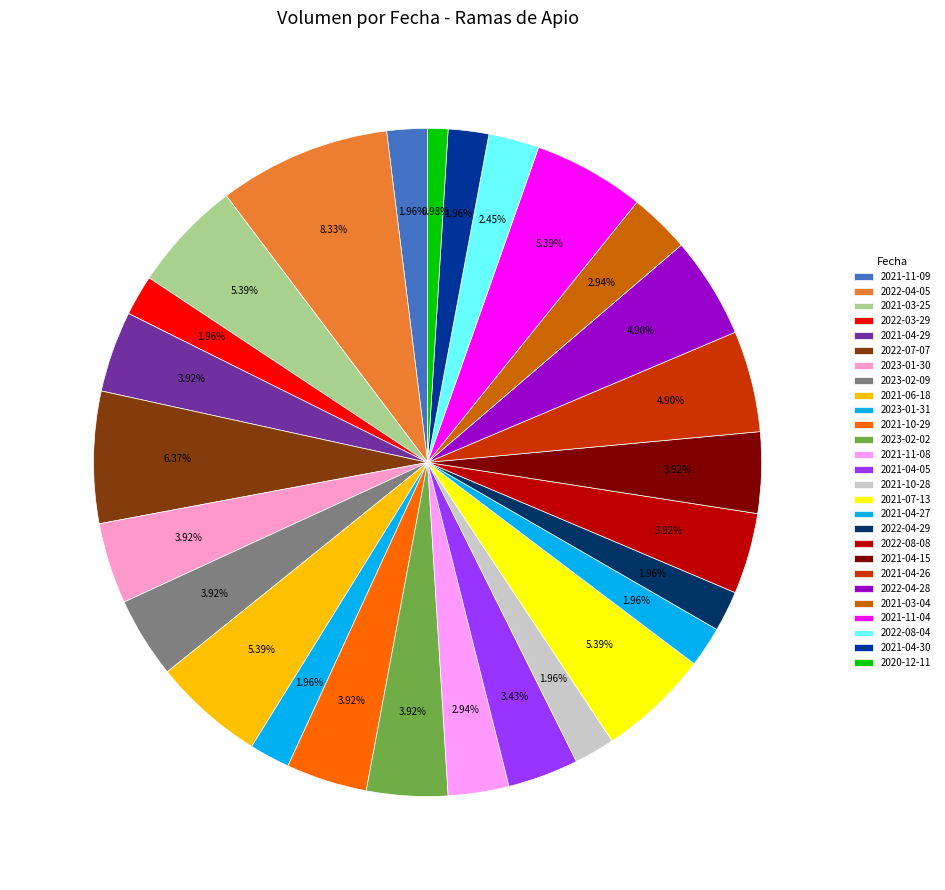

How many slices are in this pie chart?

27